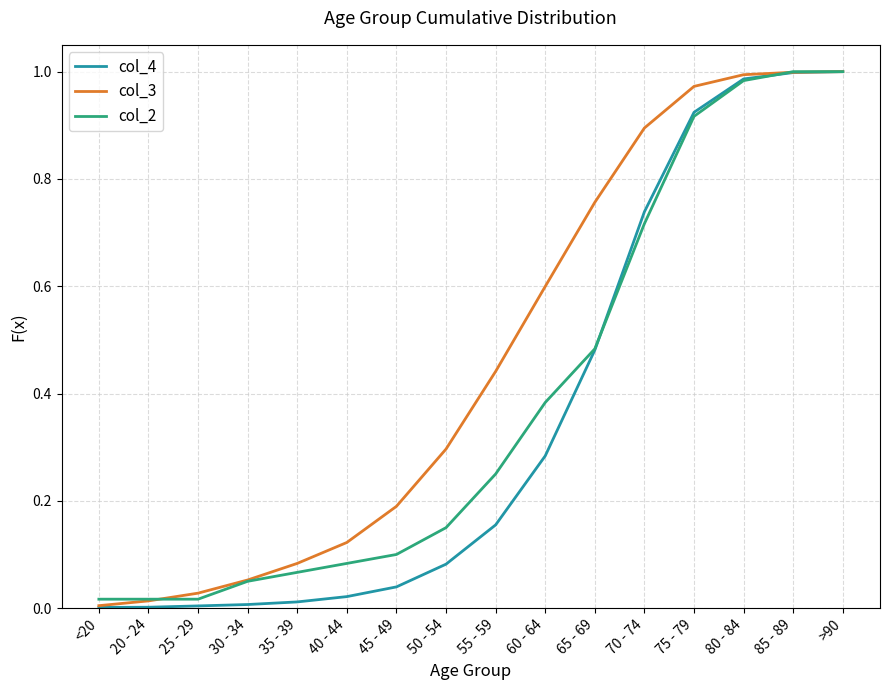

At how many categories does at least one series exceed 0?

16